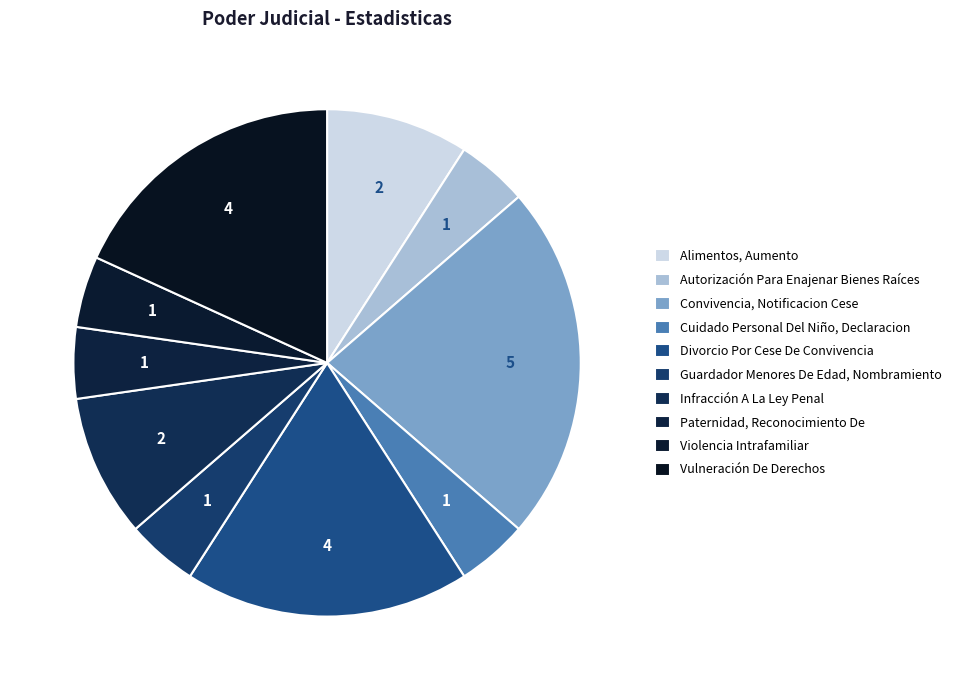

What is the largest slice in the pie chart?

Convivencia, Notificacion Cese